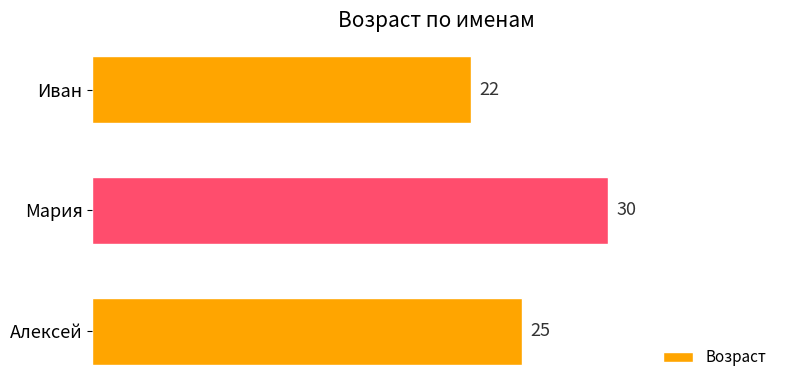

List the labels in order of value, largest first.

Мария, Алексей, Иван